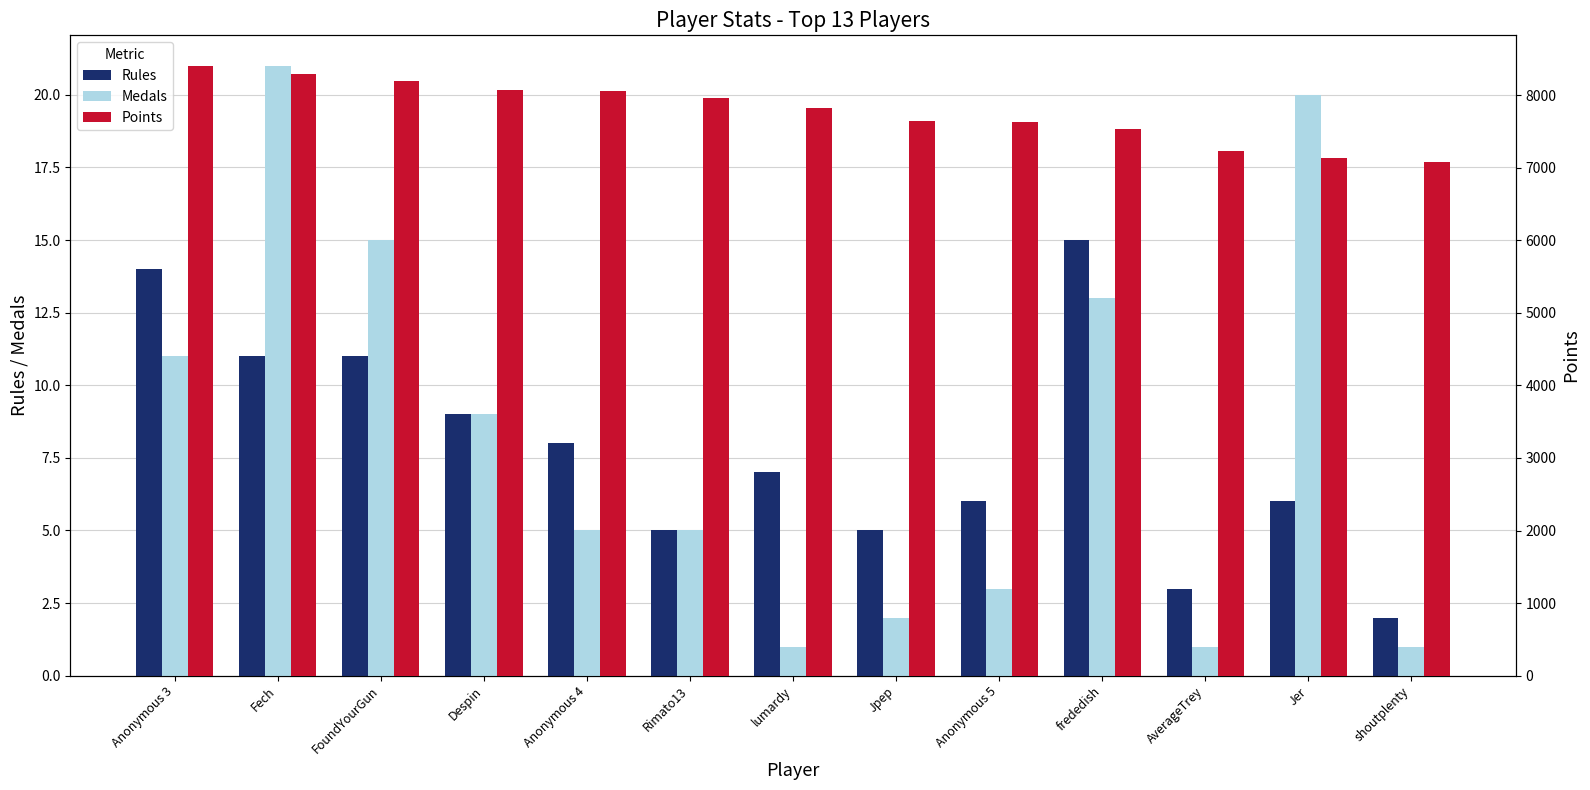

What is the value of the Rules bar at the 5th from the left?

8